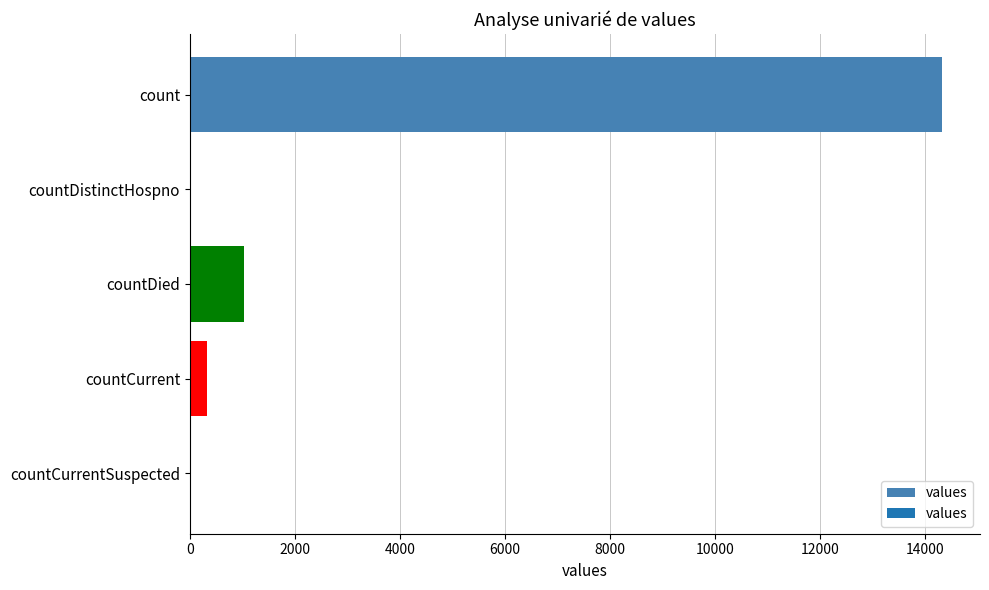

Is it true that the value at countDied is 1022?

True